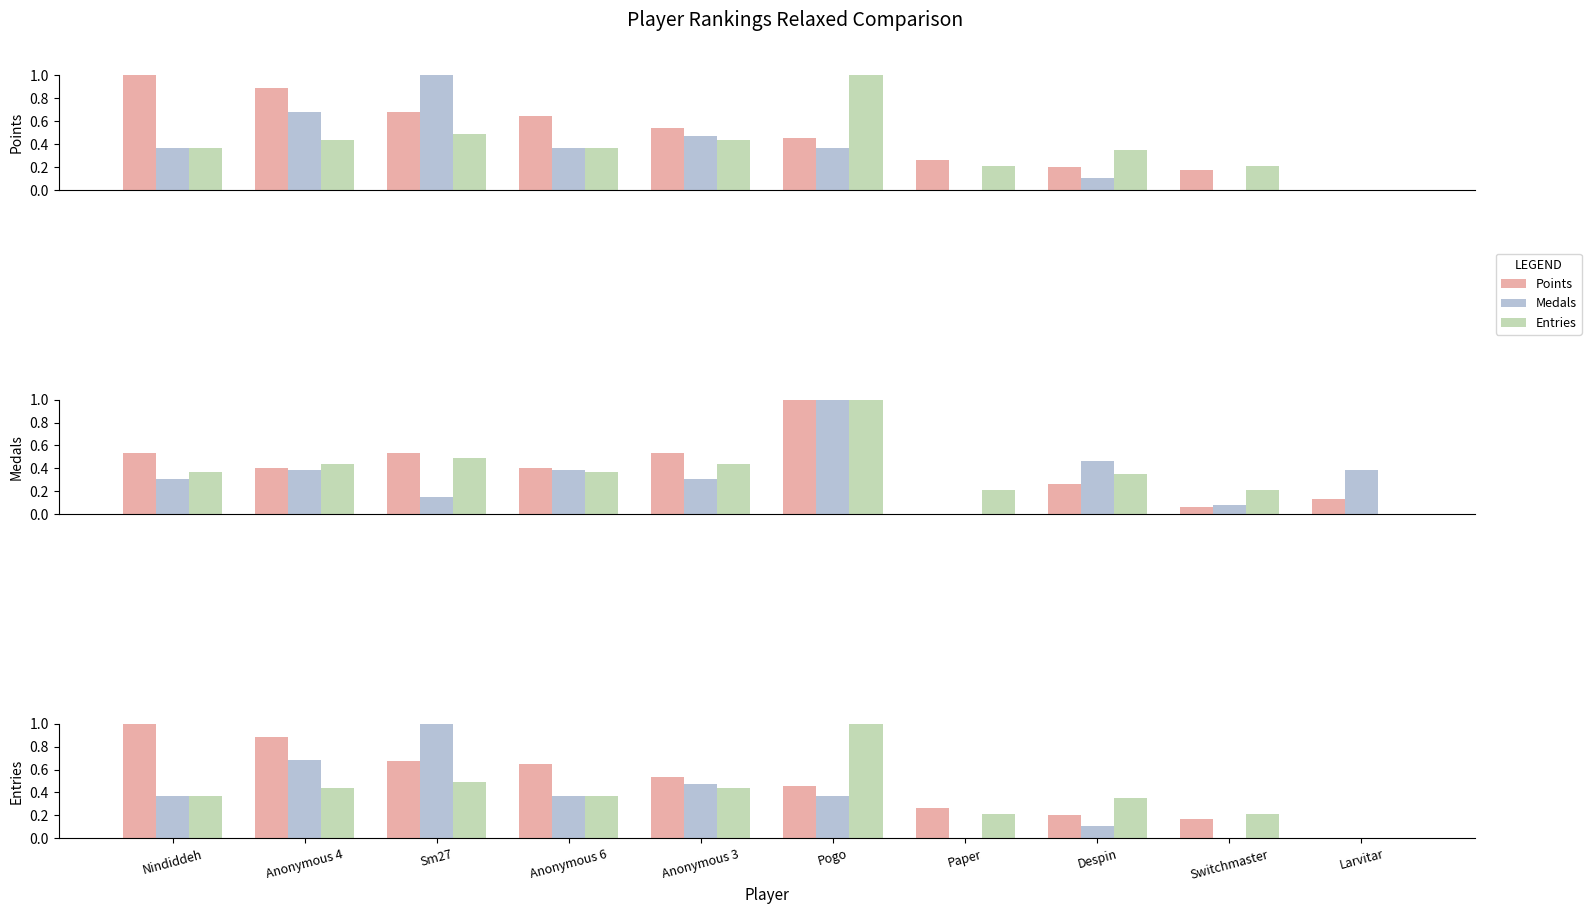

How many groups of bars are there?

10